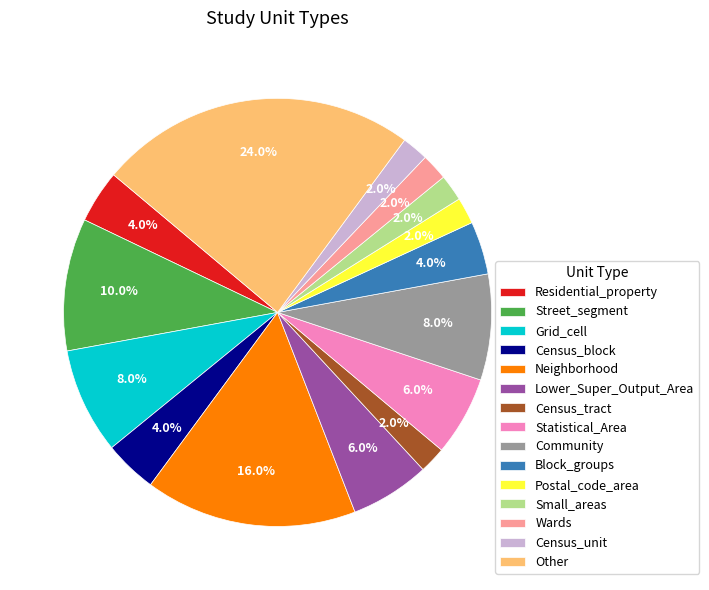

Does Small_areas account for over 50% of the chart?

No